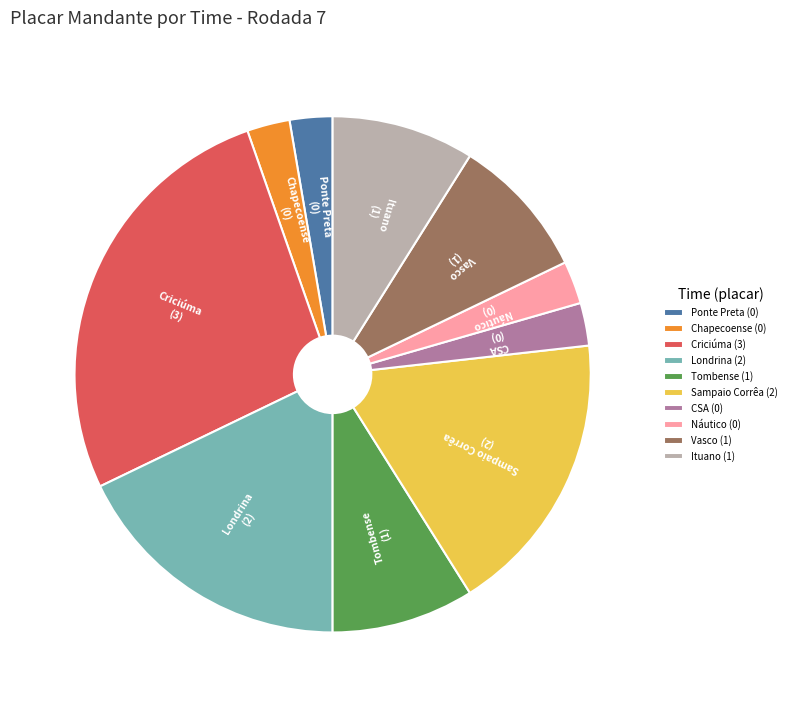

Combined, do Criciúma (3) and Londrina (2) account for over 50%?

No